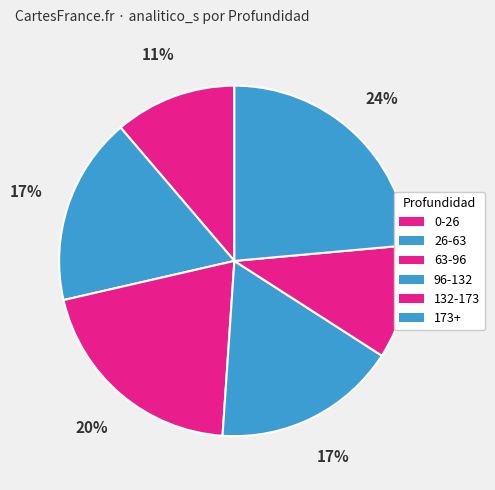

Which category has the biggest portion of the pie?

173+